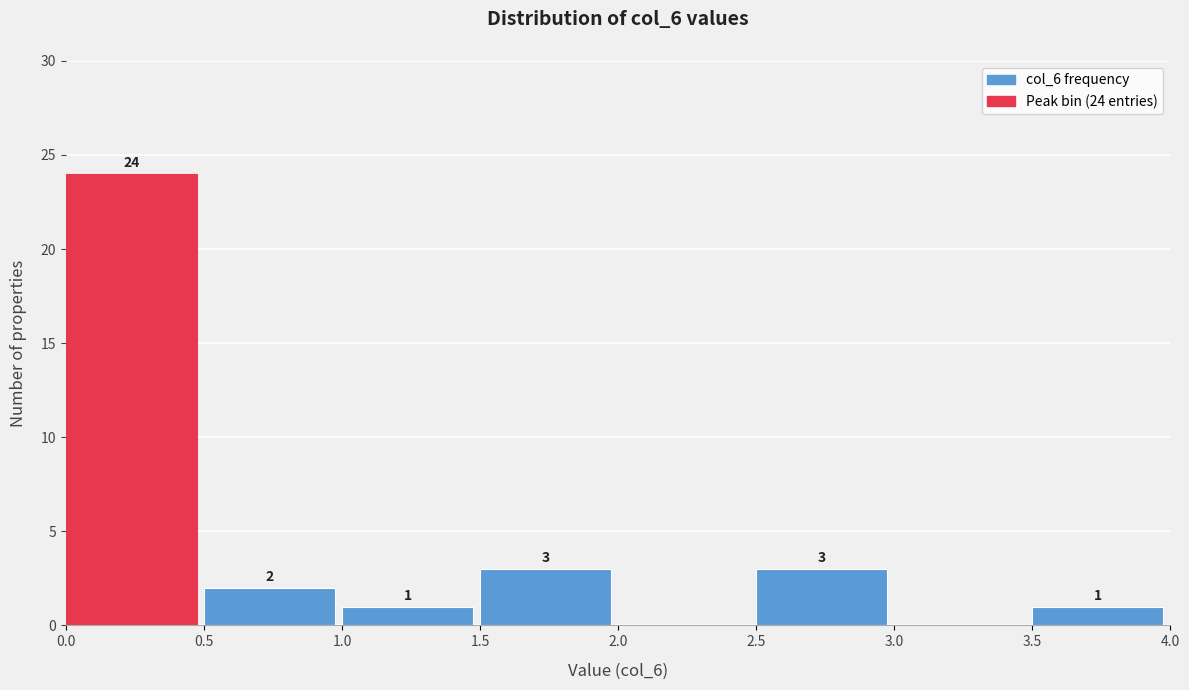

Which range on the x-axis has the tallest bar?

0.0 to 0.5